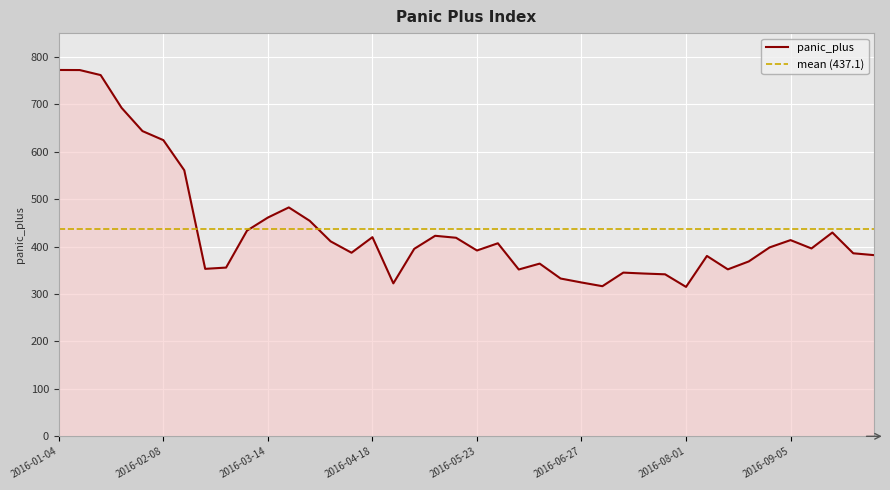

At which label is the value closest to 543?

2016-02-15